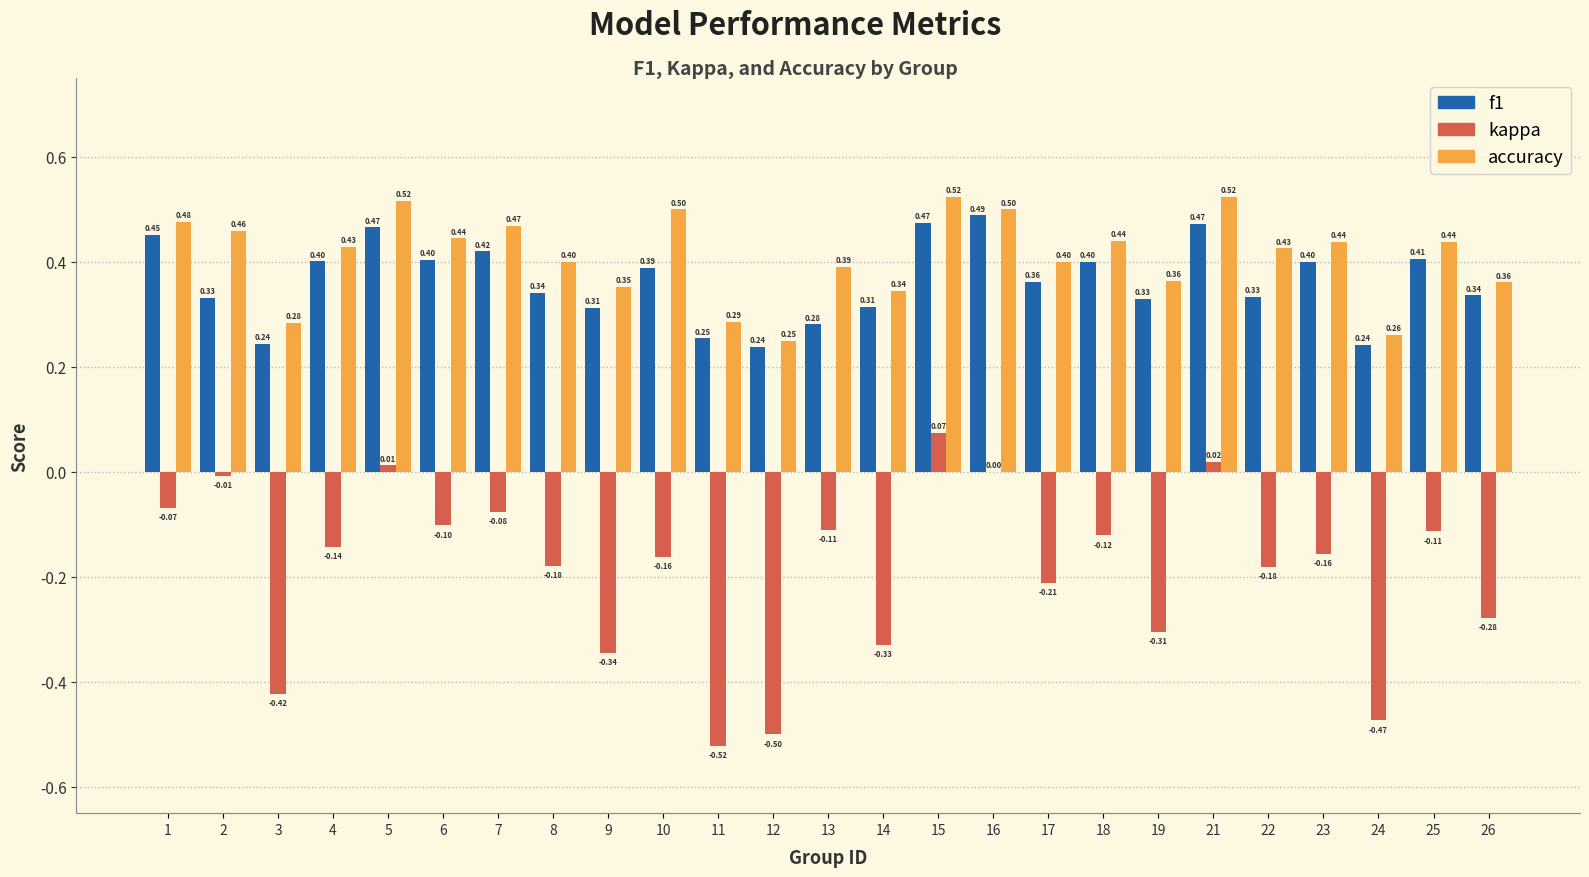

At which category is the sum across all series the highest?

15